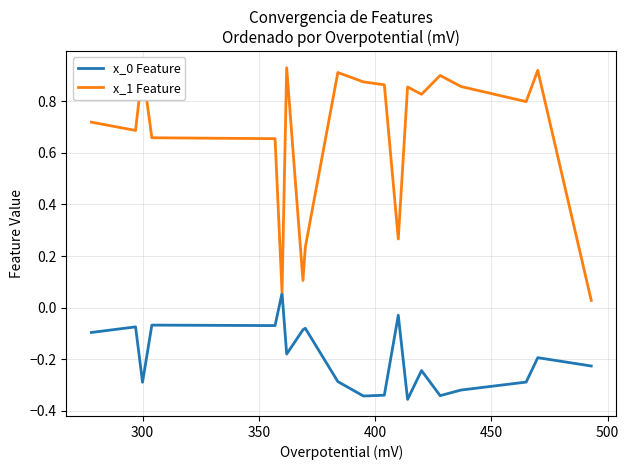

In x_0 Feature, how many points are higher than both neighbors (excluding endpoints)?

7